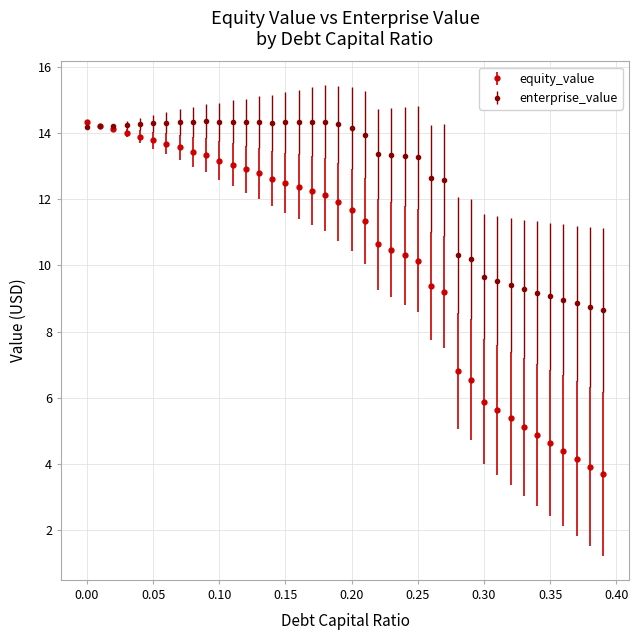

Which series has the largest range (max minus min)?

equity_value